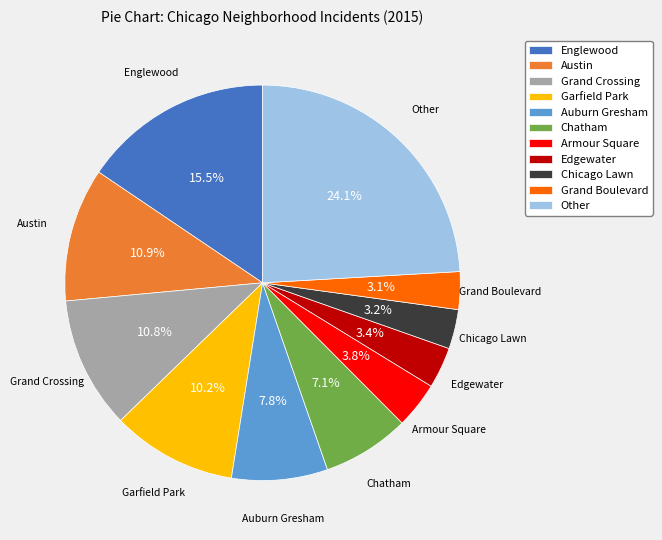

Is Chicago Lawn the majority of the pie?

No